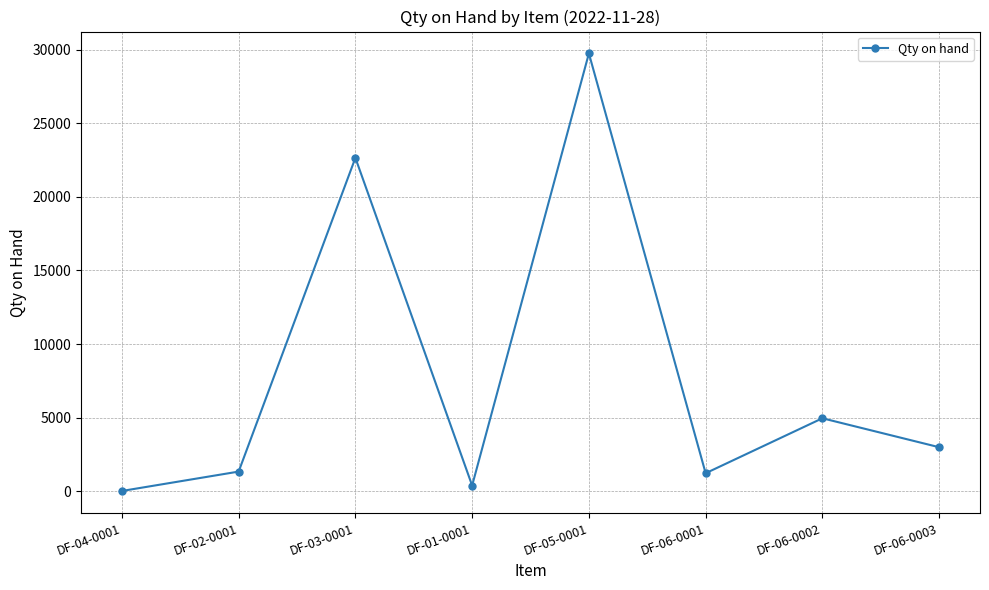

What is the sum of all values?

63361.1